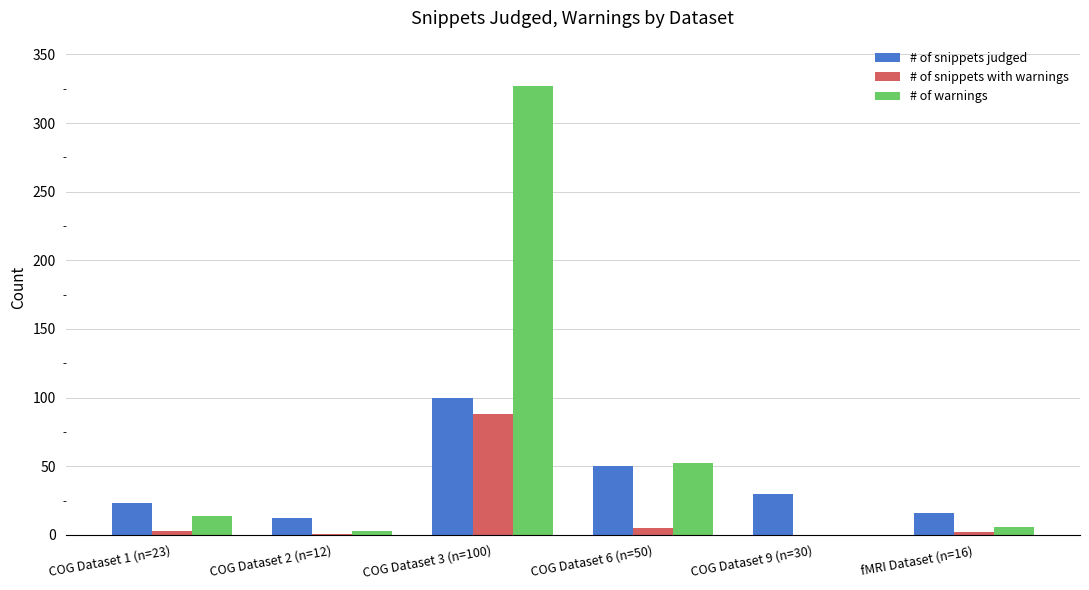

Is the value of # of warnings at fMRI Dataset (n=16) greater than the value of # of snippets judged at fMRI Dataset (n=16)?

No